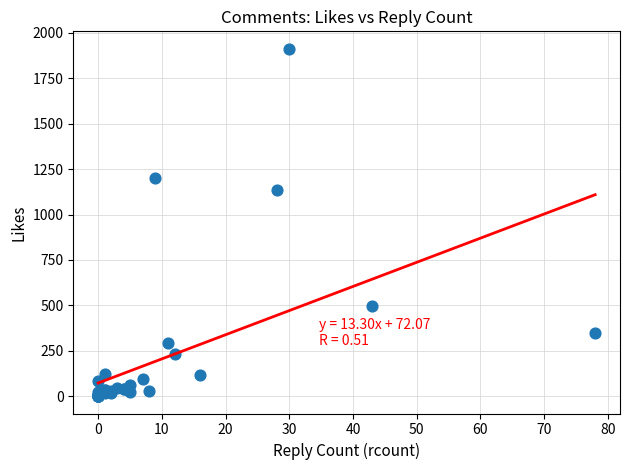

What Y value in the scatter plot is closest to 956?

1135